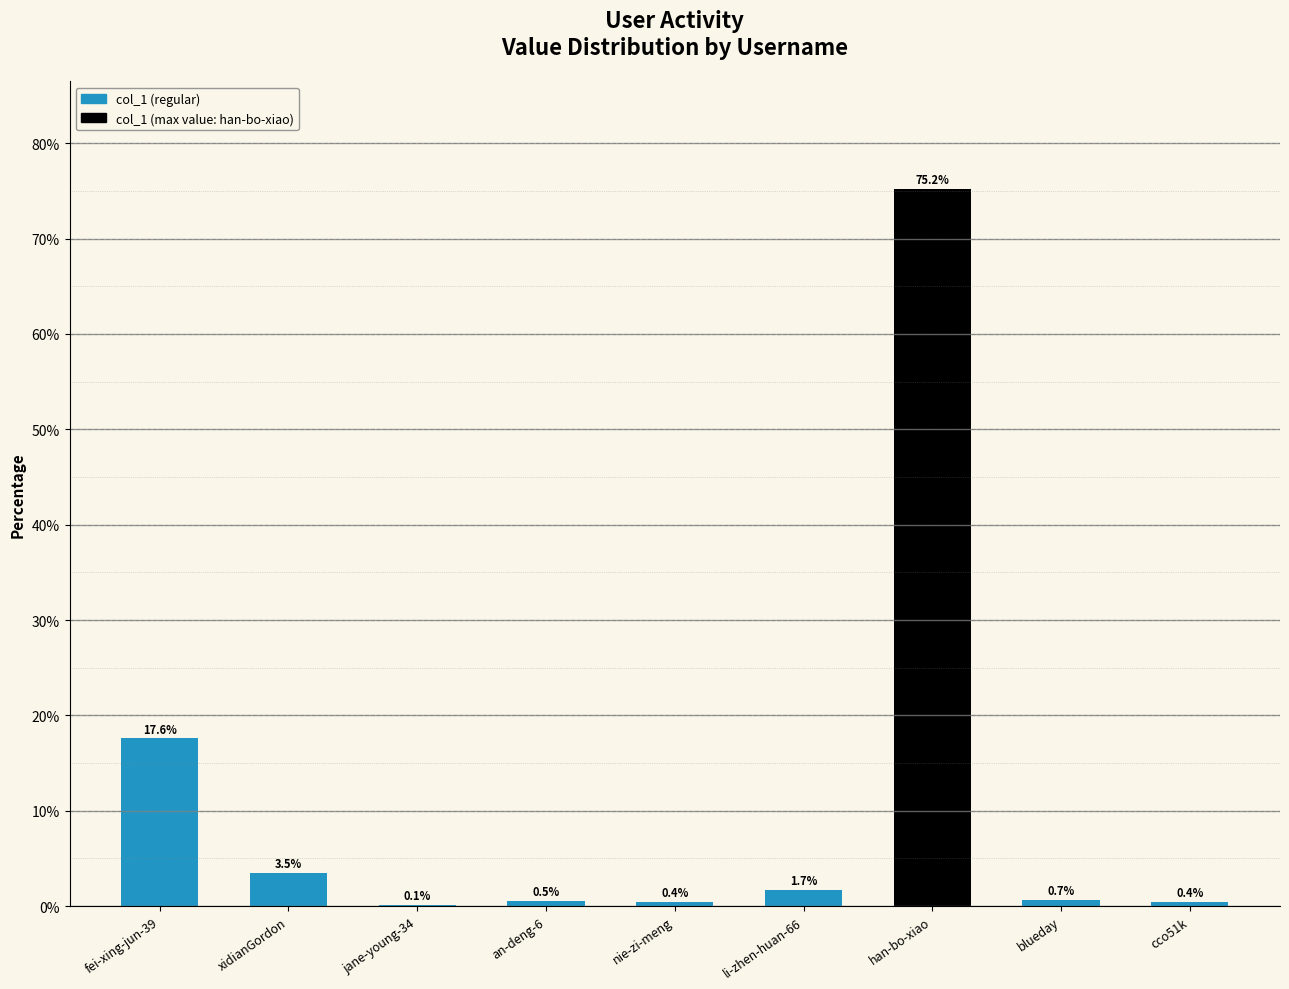

What is the change in value from xidianGordon to cco51k?

-3.1